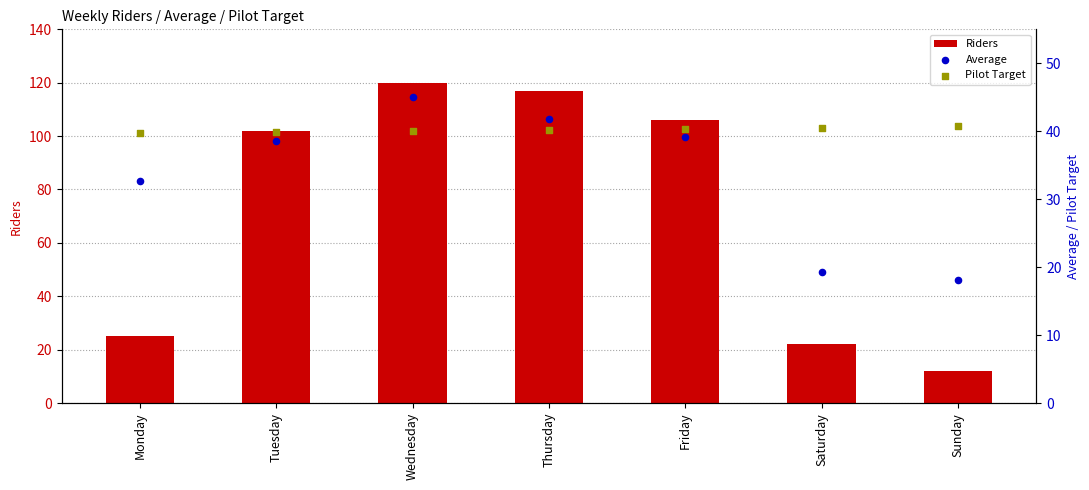

At how many categories does at least one series exceed 75?

4